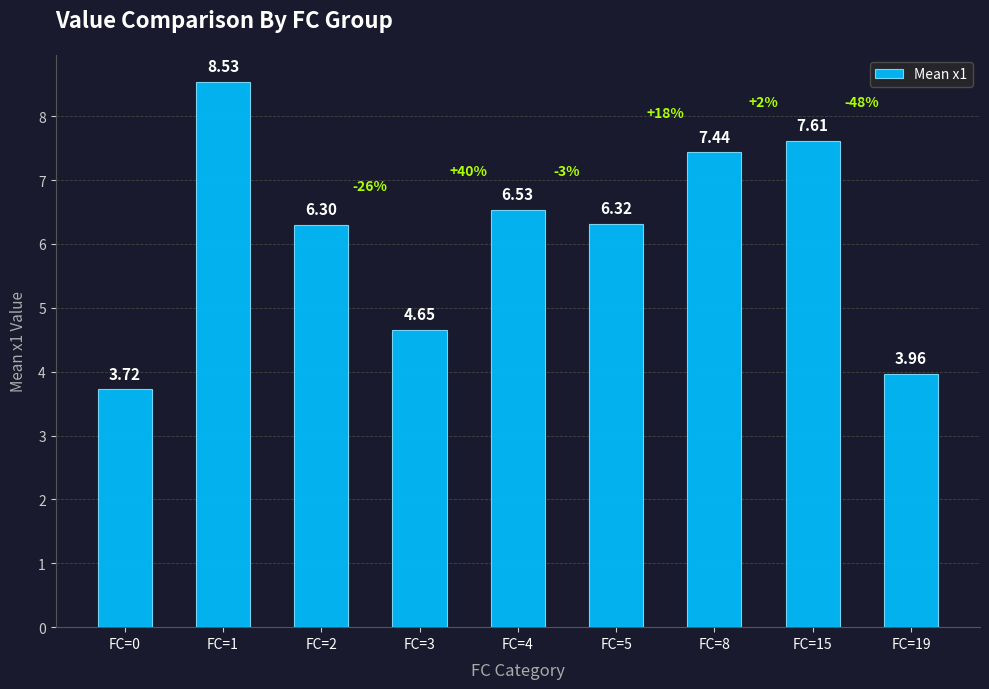

Where is the data nearest to the value 6?

FC=2